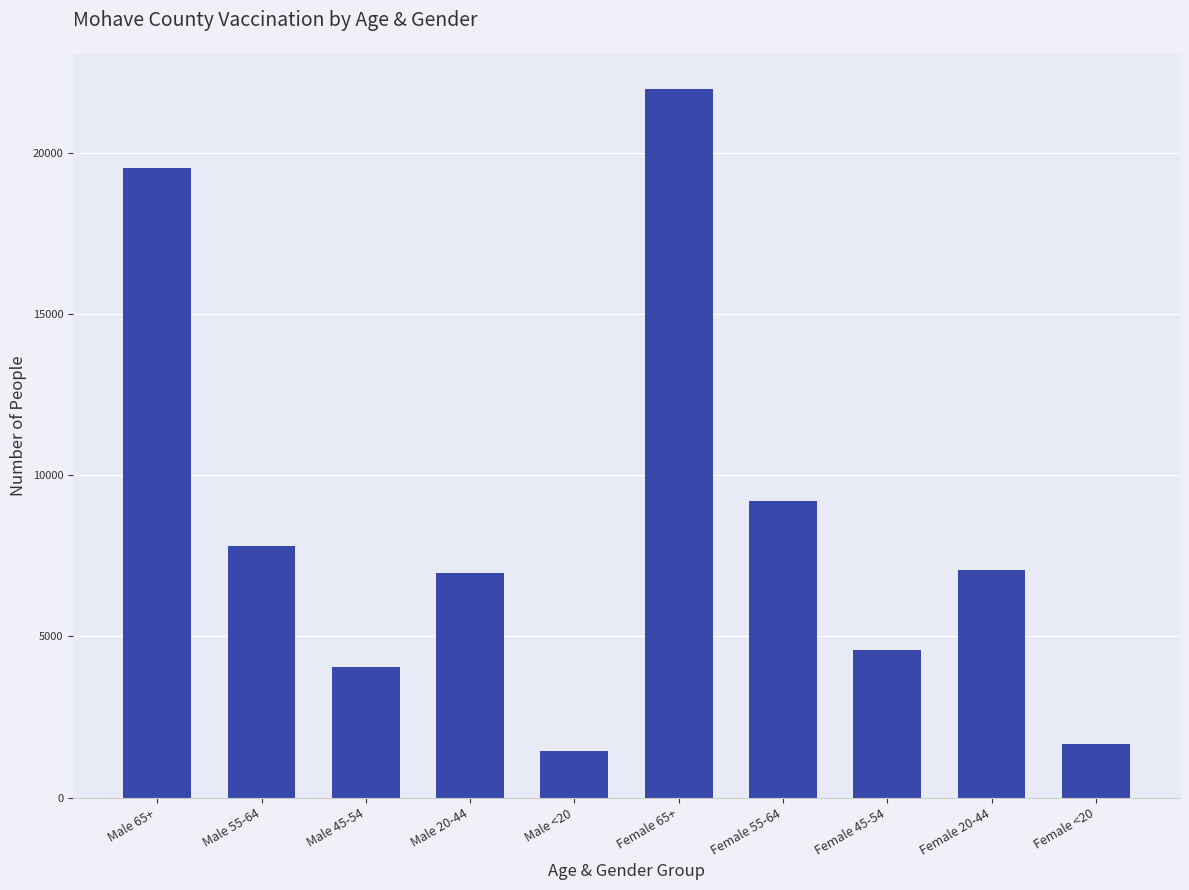

At which label is the value closest to 11717?

Female 55-64